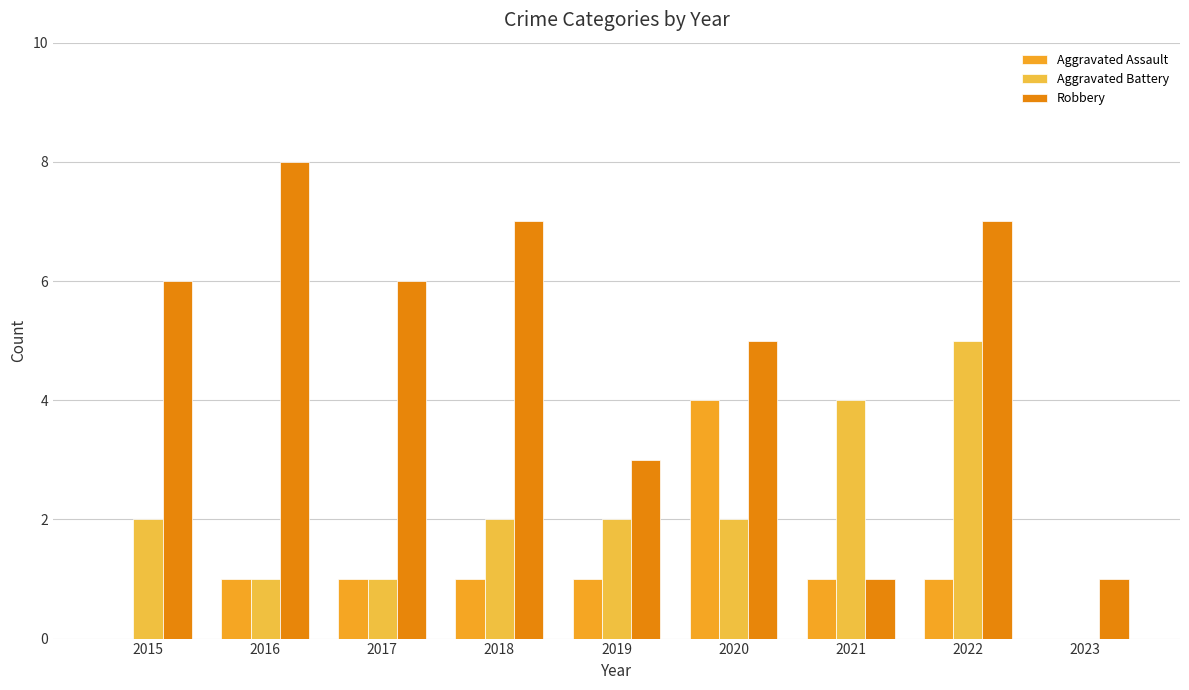

At which category does the chart reach its minimum across all series?

2015